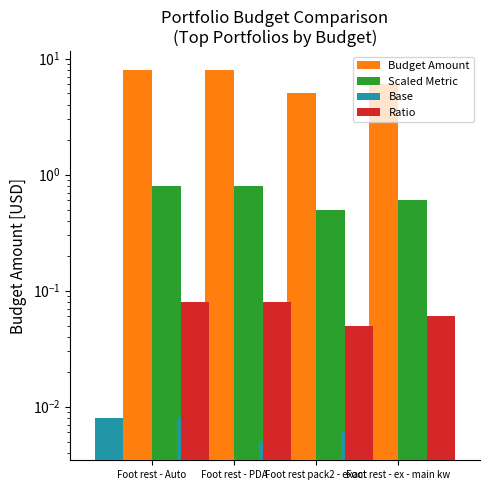

What position from the right is Foot rest pack2 - exact?

2